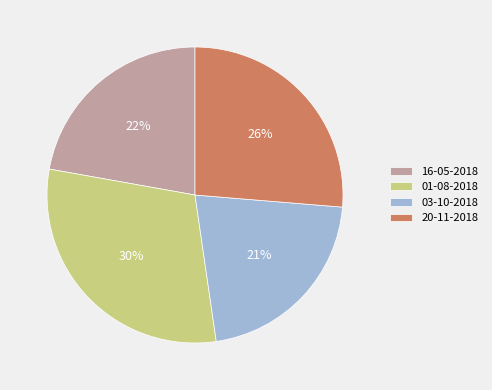

To the nearest percent, what is the average slice percentage?

25%